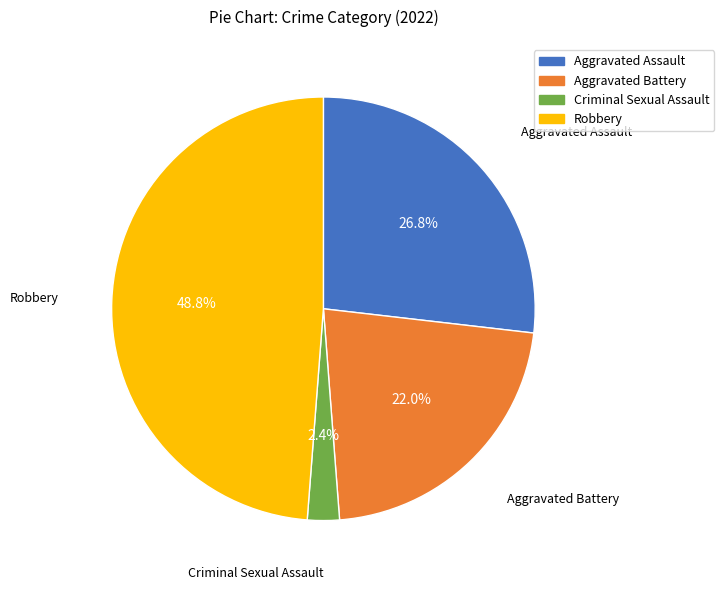

Which slice is the largest?

Robbery